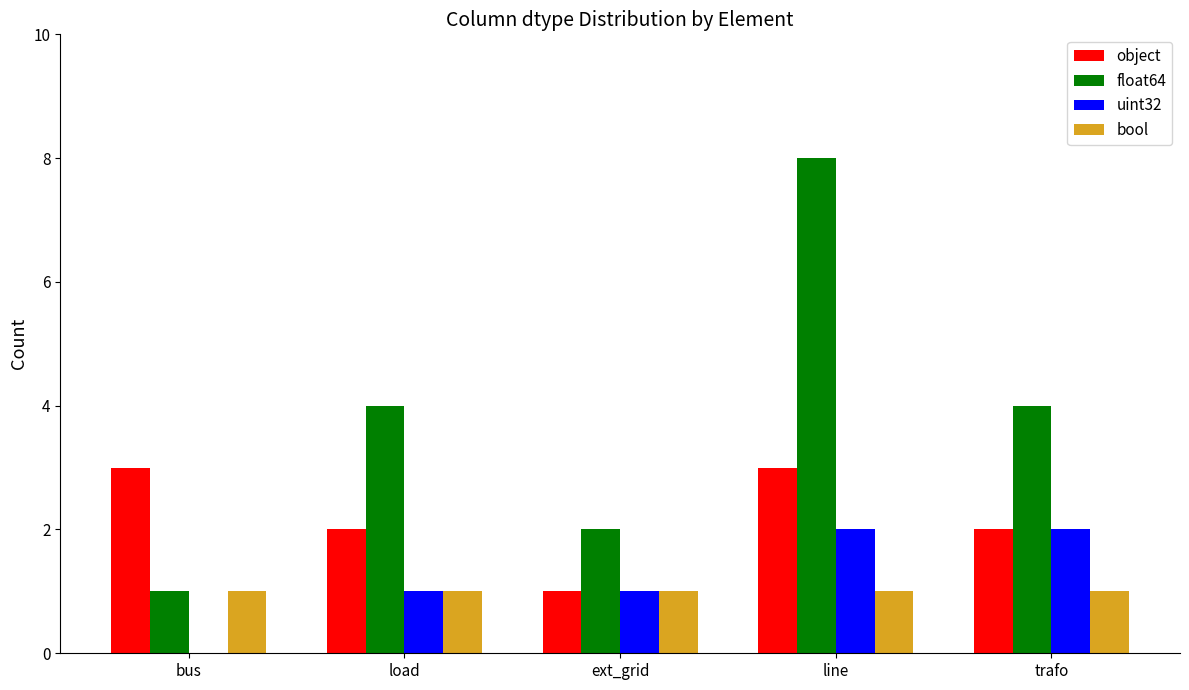

How many groups of bars are there?

5